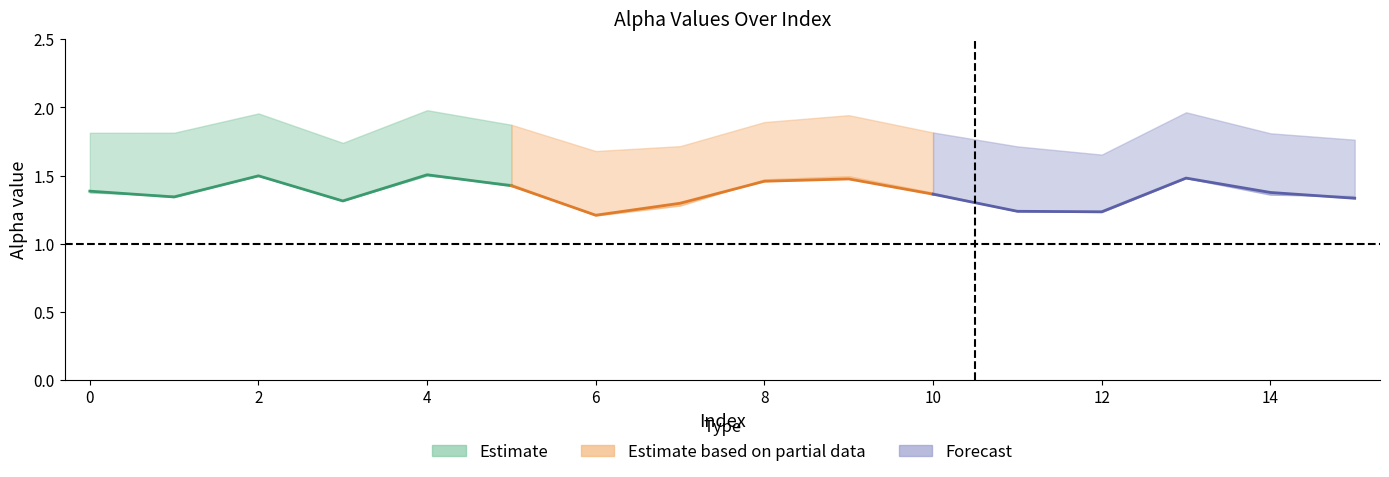

At which category does alpha_m_vals reach its first local valley?

1